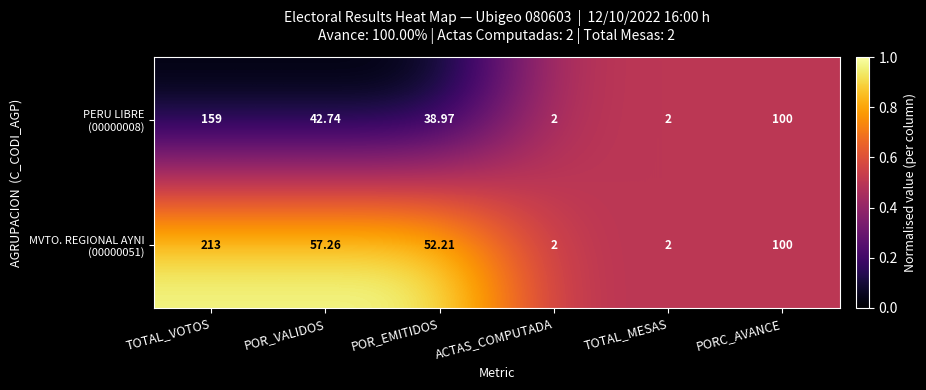

At which category is the sum across all series the highest?

TOTAL_VOTOS